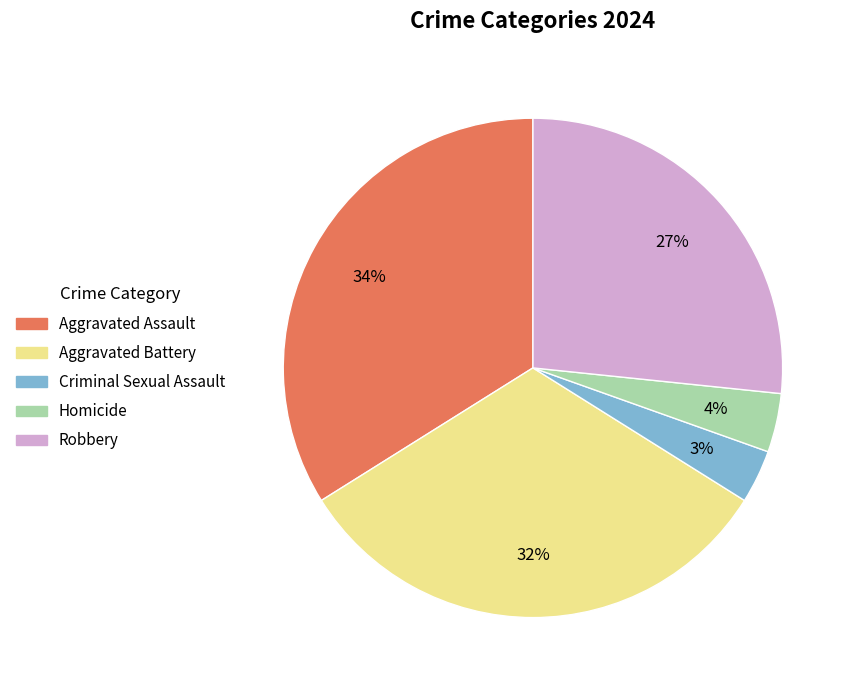

Which category has the biggest portion of the pie?

Aggravated Assault